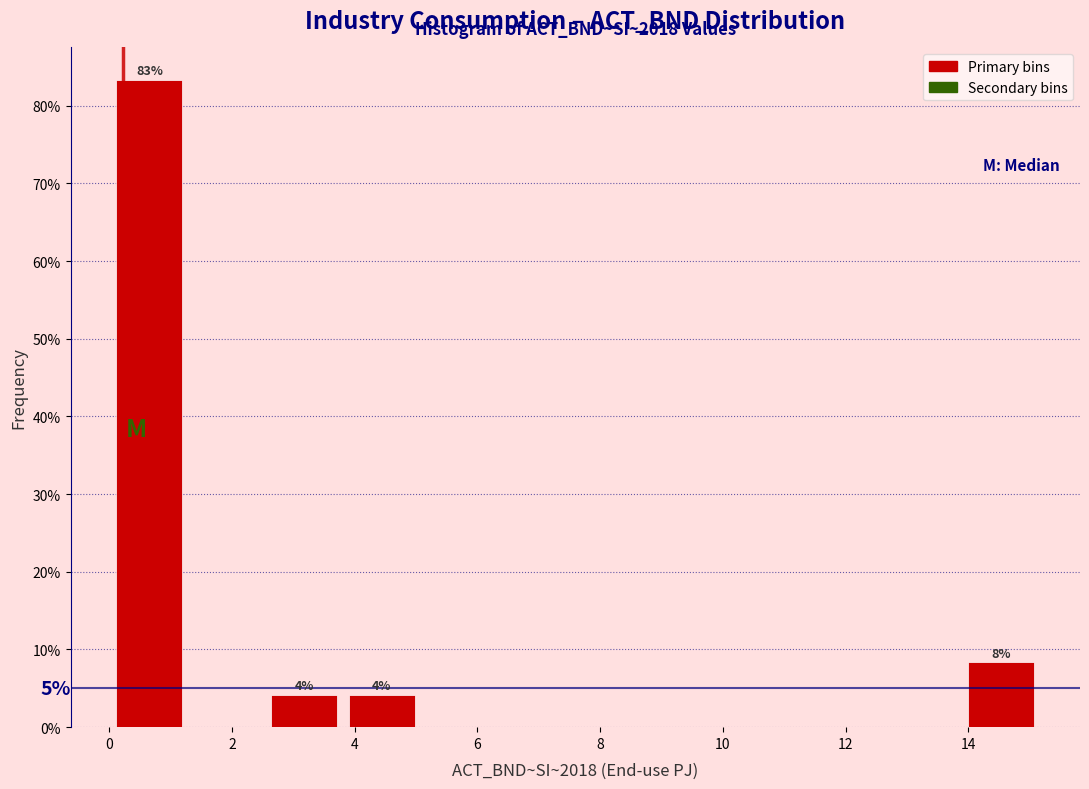

Over which range of the x-axis is the bar tallest?

0.0 to 1.2